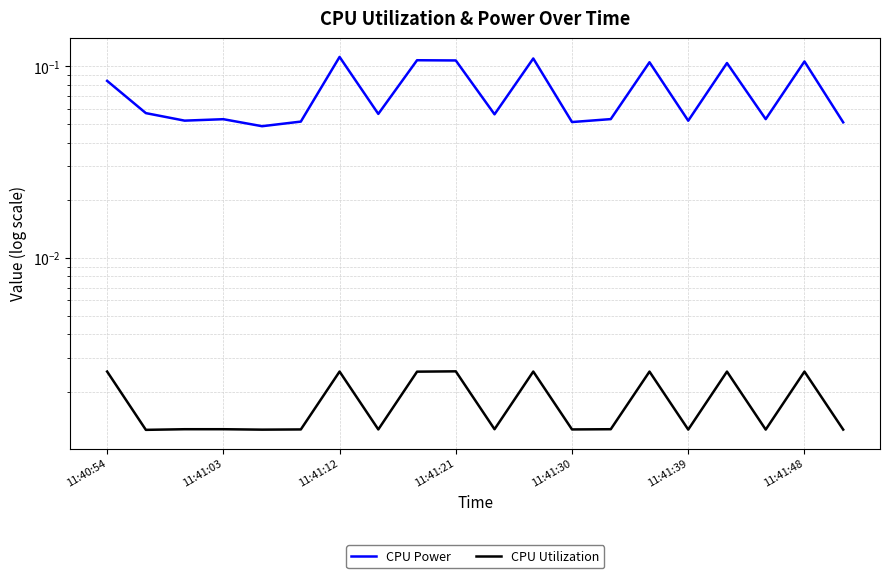

Reading left to right, what are all the values shown in this chart?

CPU Power: 0.1	0.1	0.1	0.1	0.0	0.1	0.1	0.1	0.1	0.1	0.1	0.1	0.1	0.1	0.1	0.1	0.1	0.1	0.1	0.1
CPU Utilization: 0.0	0.0	0.0	0.0	0.0	0.0	0.0	0.0	0.0	0.0	0.0	0.0	0.0	0.0	0.0	0.0	0.0	0.0	0.0	0.0